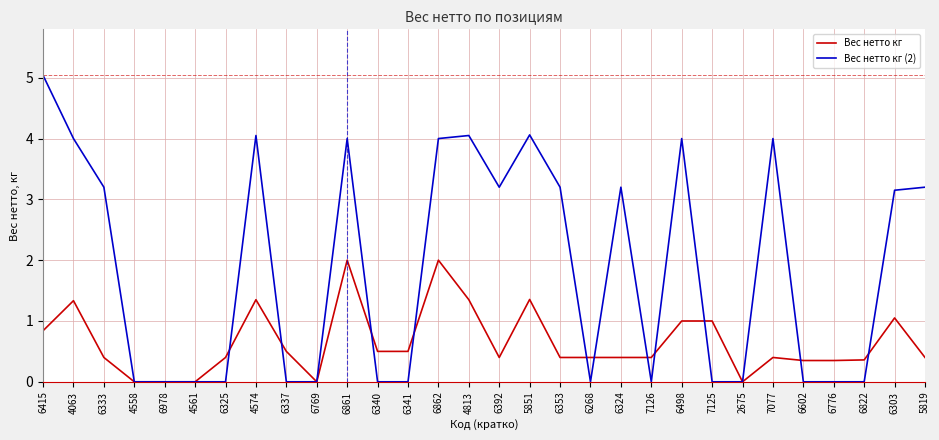

What are all the series names shown in the legend?

Вес нетто кг, Вес нетто кг (2)